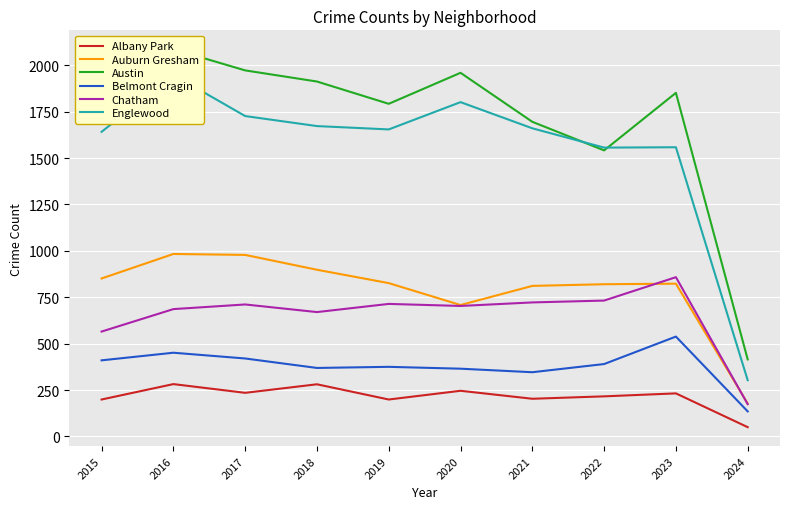

The value of Chatham at 2022 is 153. True or false?

False